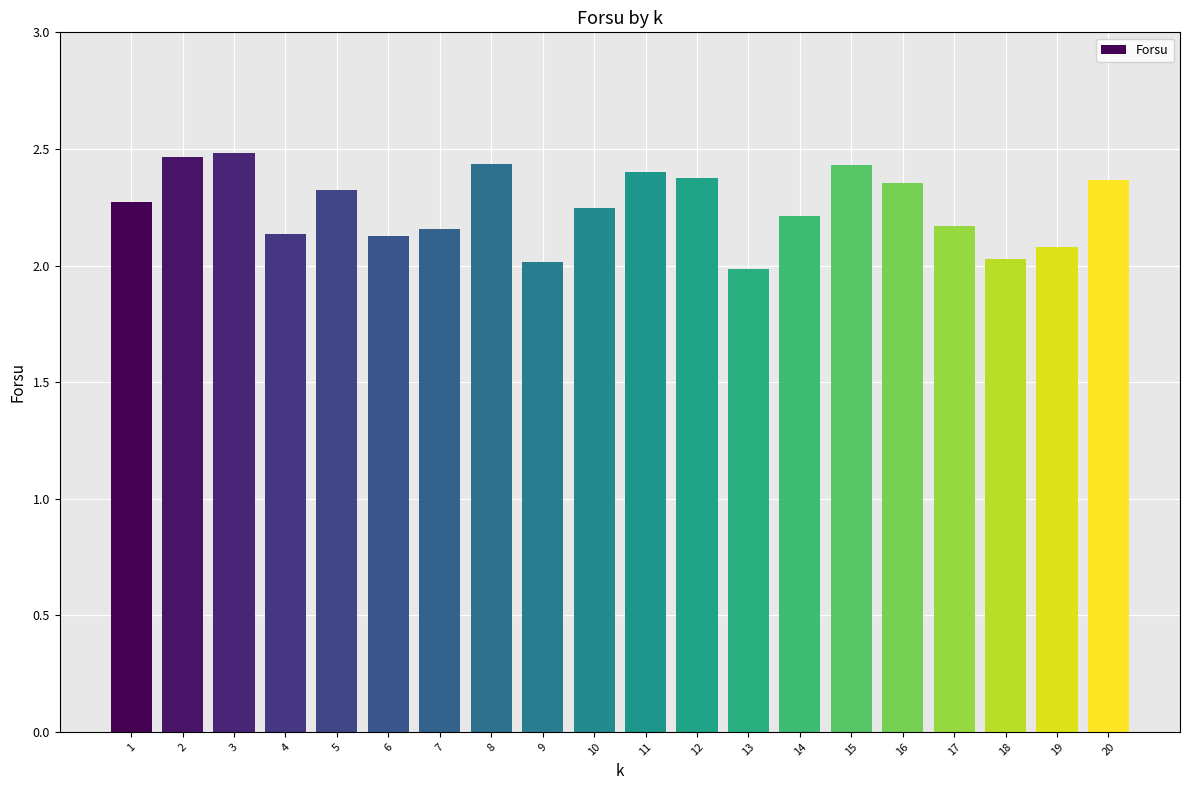

What is the smallest value displayed?

2.0